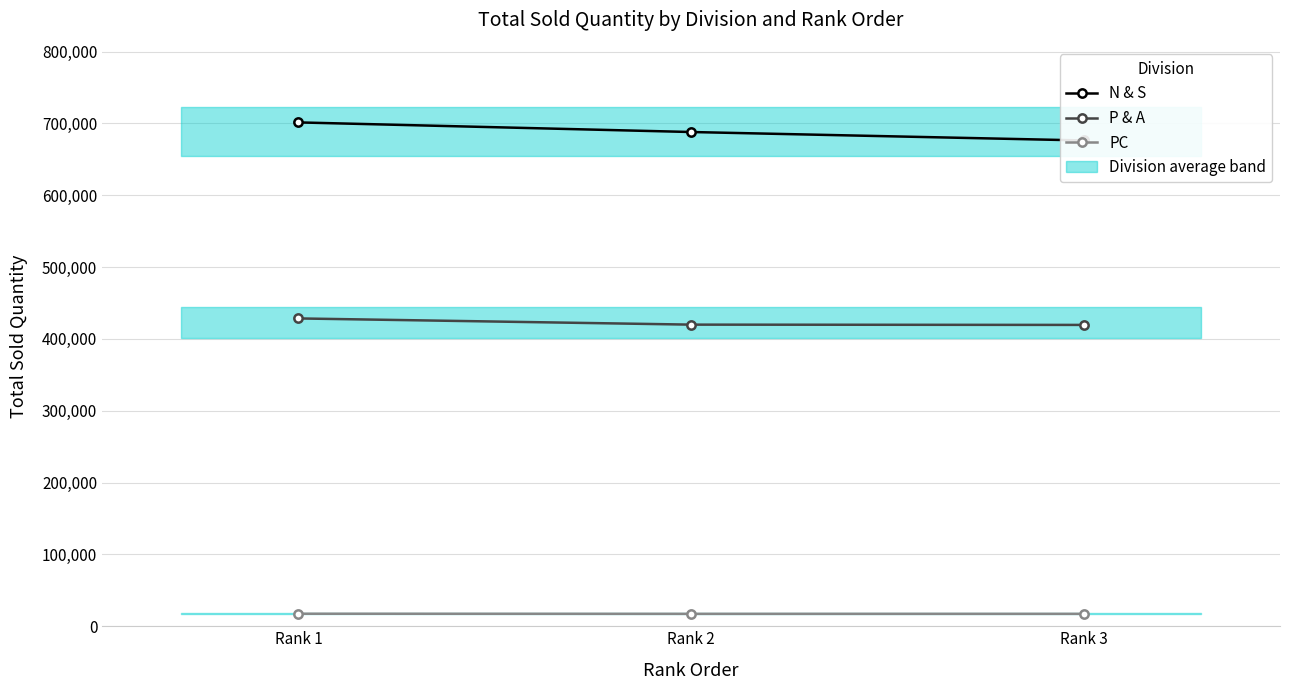

What is the difference between the highest and lowest values at Rank 1?

683939